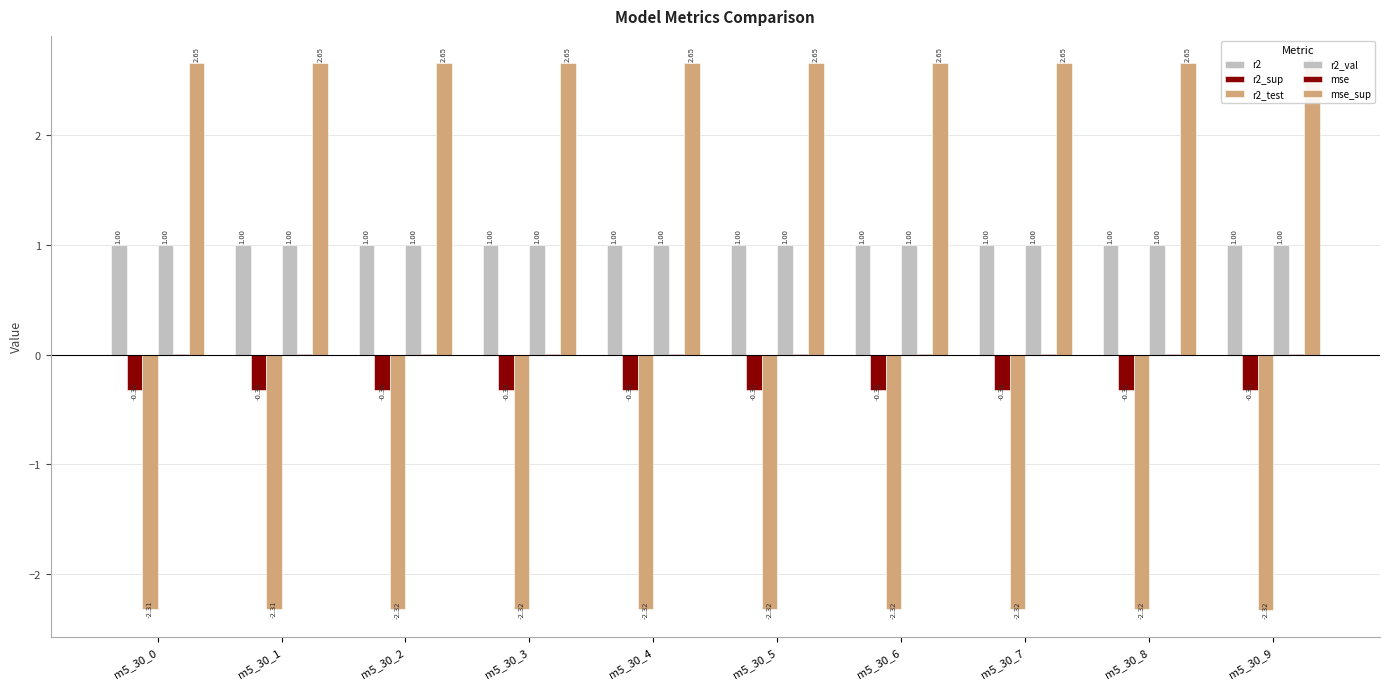

Reading right to left, transcribe all the data shown in this chart.

r2: m5_30_9=1.0	m5_30_8=1.0	m5_30_7=1.0	m5_30_6=1.0	m5_30_5=1.0	m5_30_4=1.0	m5_30_3=1.0	m5_30_2=1.0	m5_30_1=1.0	m5_30_0=1.0
r2_sup: m5_30_9=-0.3	m5_30_8=-0.3	m5_30_7=-0.3	m5_30_6=-0.3	m5_30_5=-0.3	m5_30_4=-0.3	m5_30_3=-0.3	m5_30_2=-0.3	m5_30_1=-0.3	m5_30_0=-0.3
r2_test: m5_30_9=-2.3	m5_30_8=-2.3	m5_30_7=-2.3	m5_30_6=-2.3	m5_30_5=-2.3	m5_30_4=-2.3	m5_30_3=-2.3	m5_30_2=-2.3	m5_30_1=-2.3	m5_30_0=-2.3
r2_val: m5_30_9=1.0	m5_30_8=1.0	m5_30_7=1.0	m5_30_6=1.0	m5_30_5=1.0	m5_30_4=1.0	m5_30_3=1.0	m5_30_2=1.0	m5_30_1=1.0	m5_30_0=1.0
mse: m5_30_9=0.0	m5_30_8=0.0	m5_30_7=0.0	m5_30_6=0.0	m5_30_5=0.0	m5_30_4=0.0	m5_30_3=0.0	m5_30_2=0.0	m5_30_1=0.0	m5_30_0=0.0
mse_sup: m5_30_9=2.7	m5_30_8=2.7	m5_30_7=2.7	m5_30_6=2.7	m5_30_5=2.7	m5_30_4=2.7	m5_30_3=2.7	m5_30_2=2.7	m5_30_1=2.7	m5_30_0=2.7